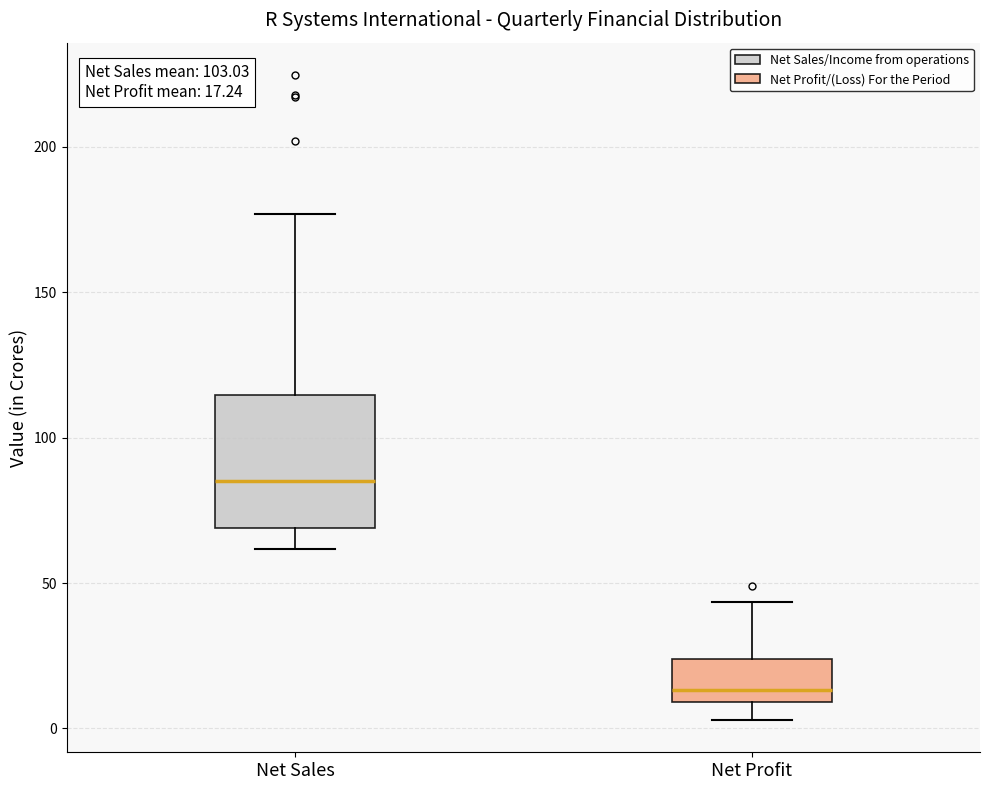

Comparing the boxes themselves (not the whiskers), which one is the tallest?

Net Sales